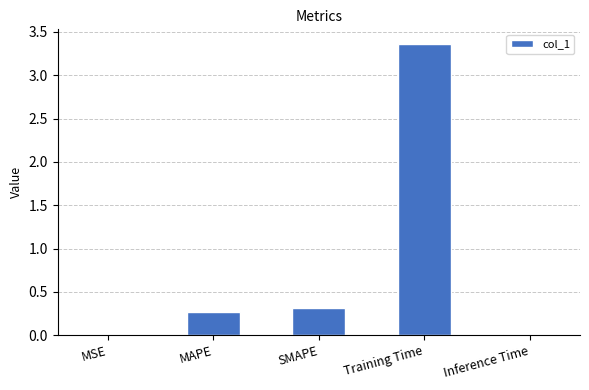

Count the number of categories in the chart.

5